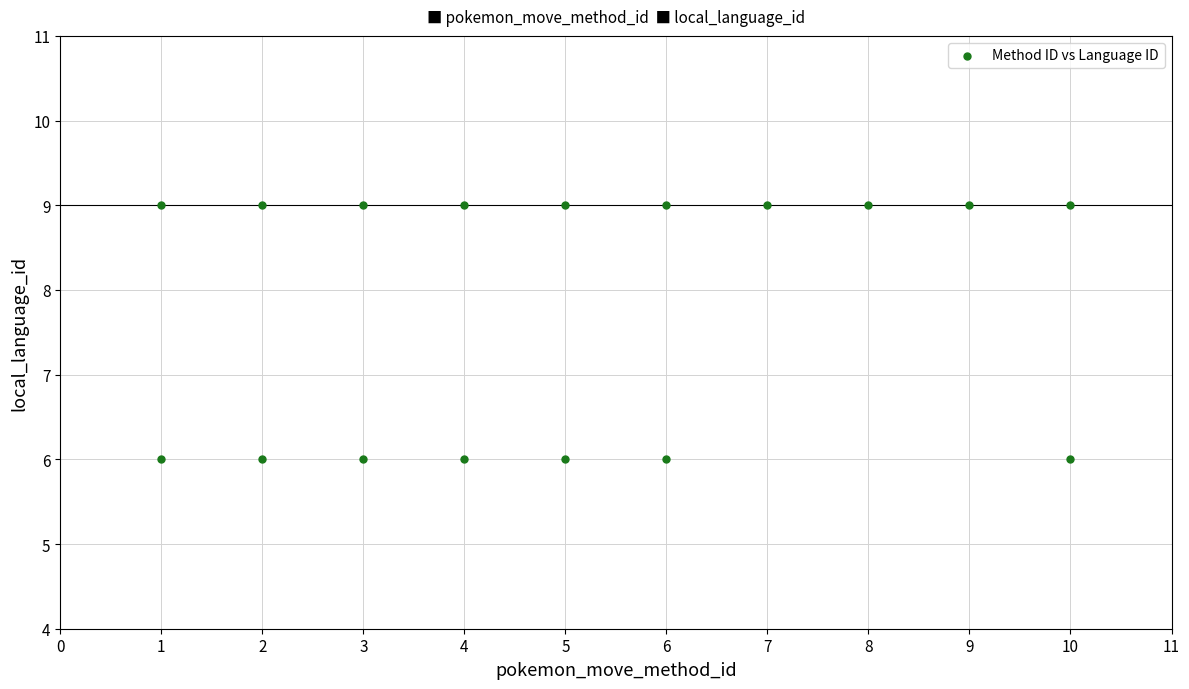

What is the range of Y values (max minus min)?

3